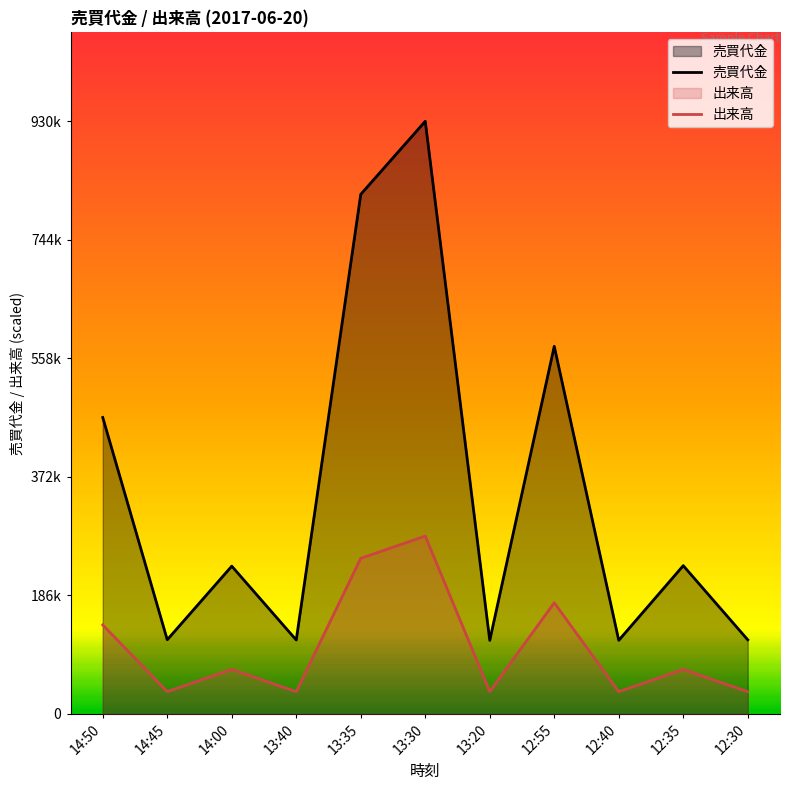

True or false: 出来高 and 売買代金 cross at least once.

False